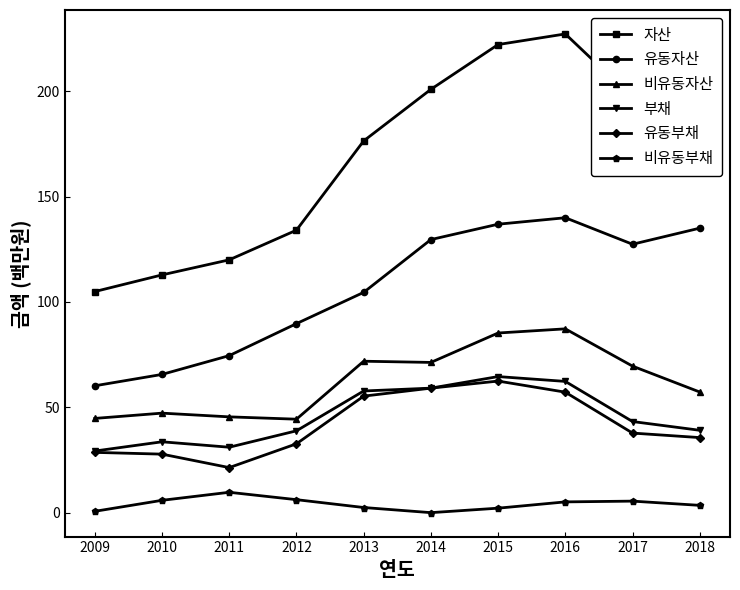

Is this an area chart (filled region under the line)?

No